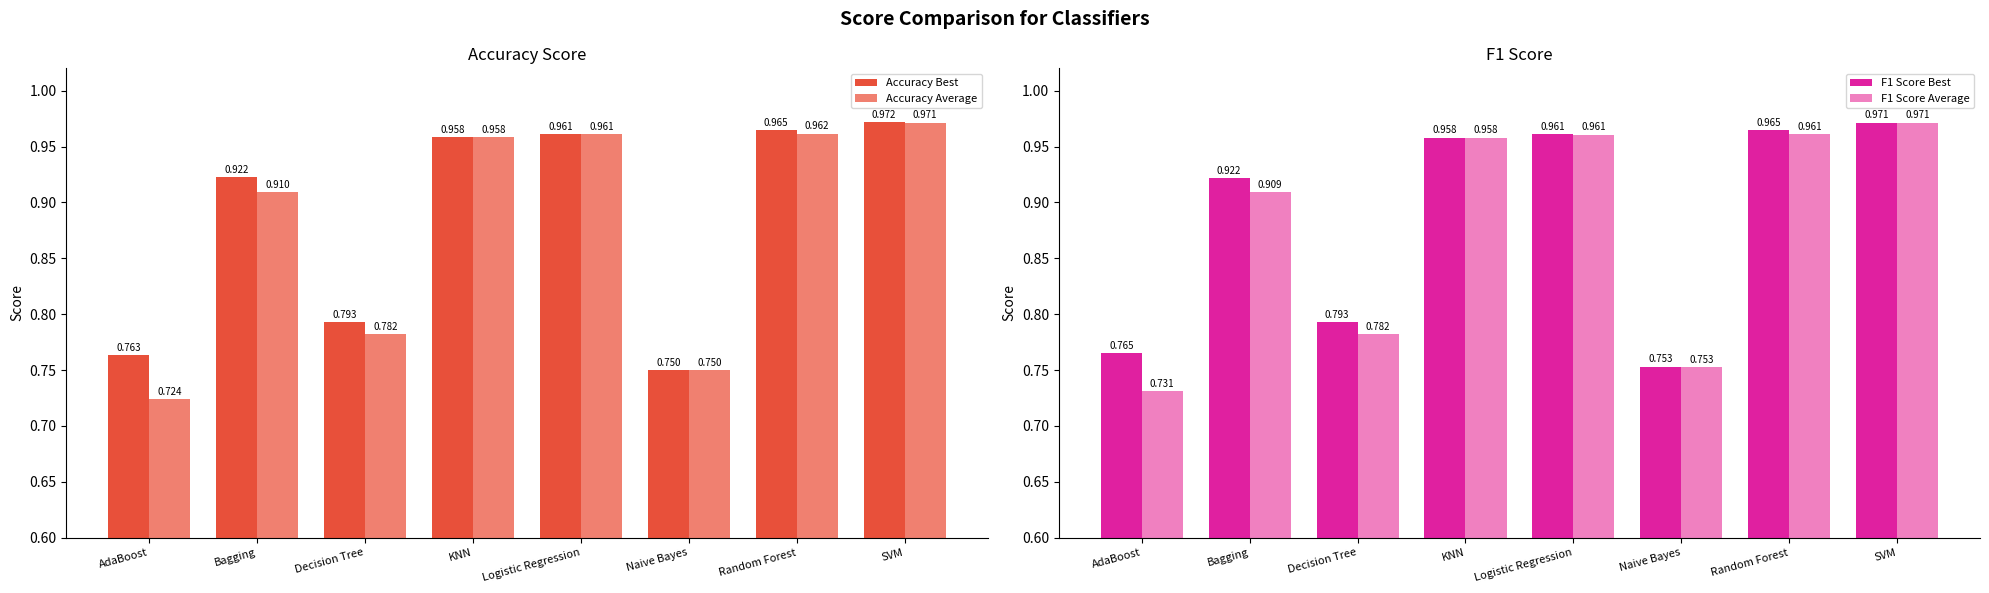

Which series has the largest range (max minus min)?

Accuracy Average